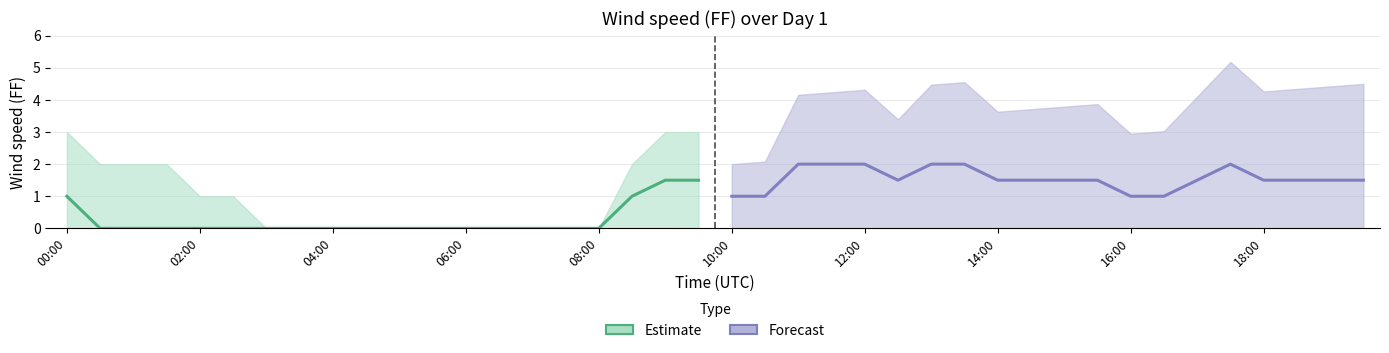

The FF_upper series shows 0.9 at 15:00. True or false?

False